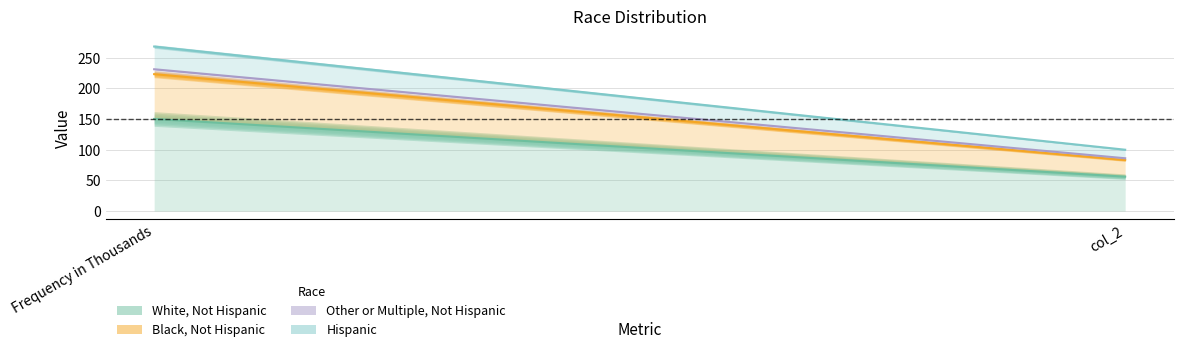

Which has a higher value, col_2 or Frequency in Thousands?

Frequency in Thousands